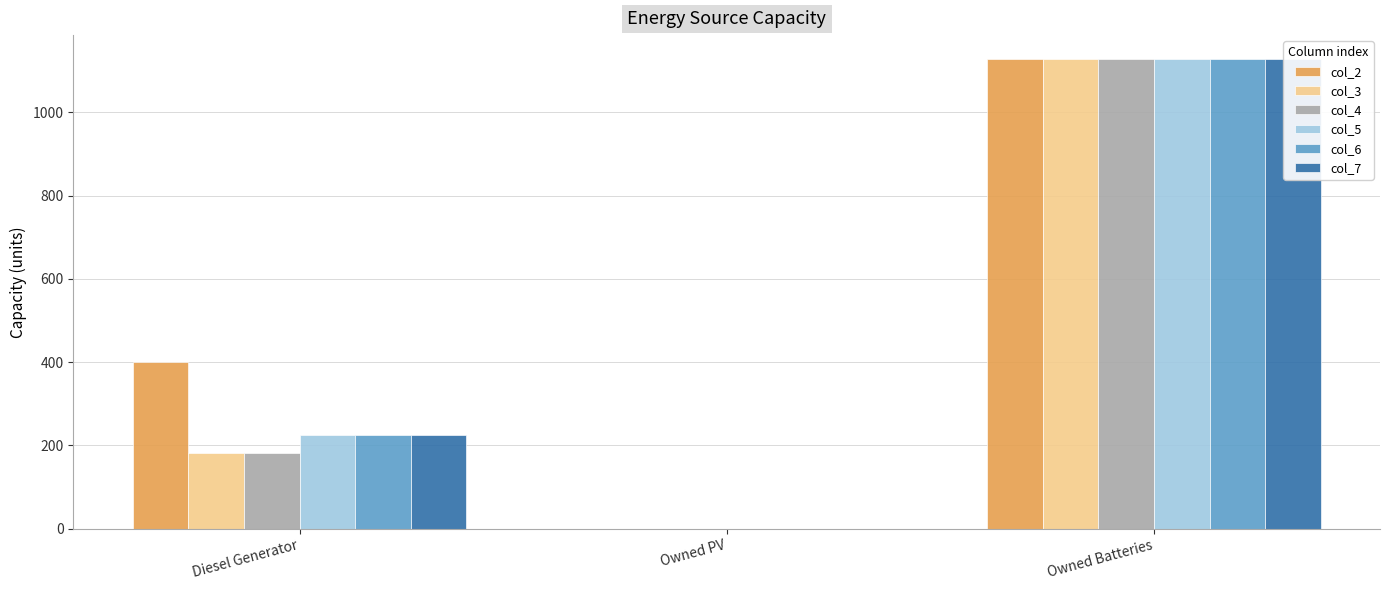

Reading left to right, list all the values displayed in this chart.

col_2: 400	0	1129
col_3: 182	0	1129
col_4: 182	0	1129
col_5: 226	0	1129
col_6: 226	0	1129
col_7: 226	0	1129